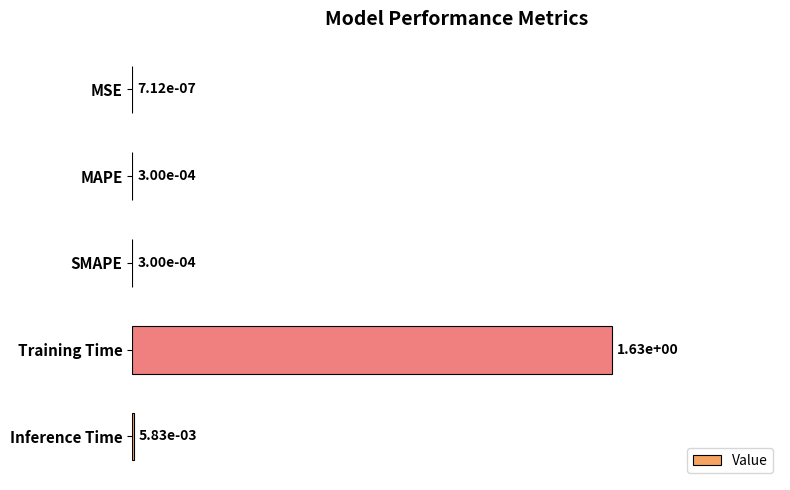

What is the change in value from MAPE to Training Time?

+1.0